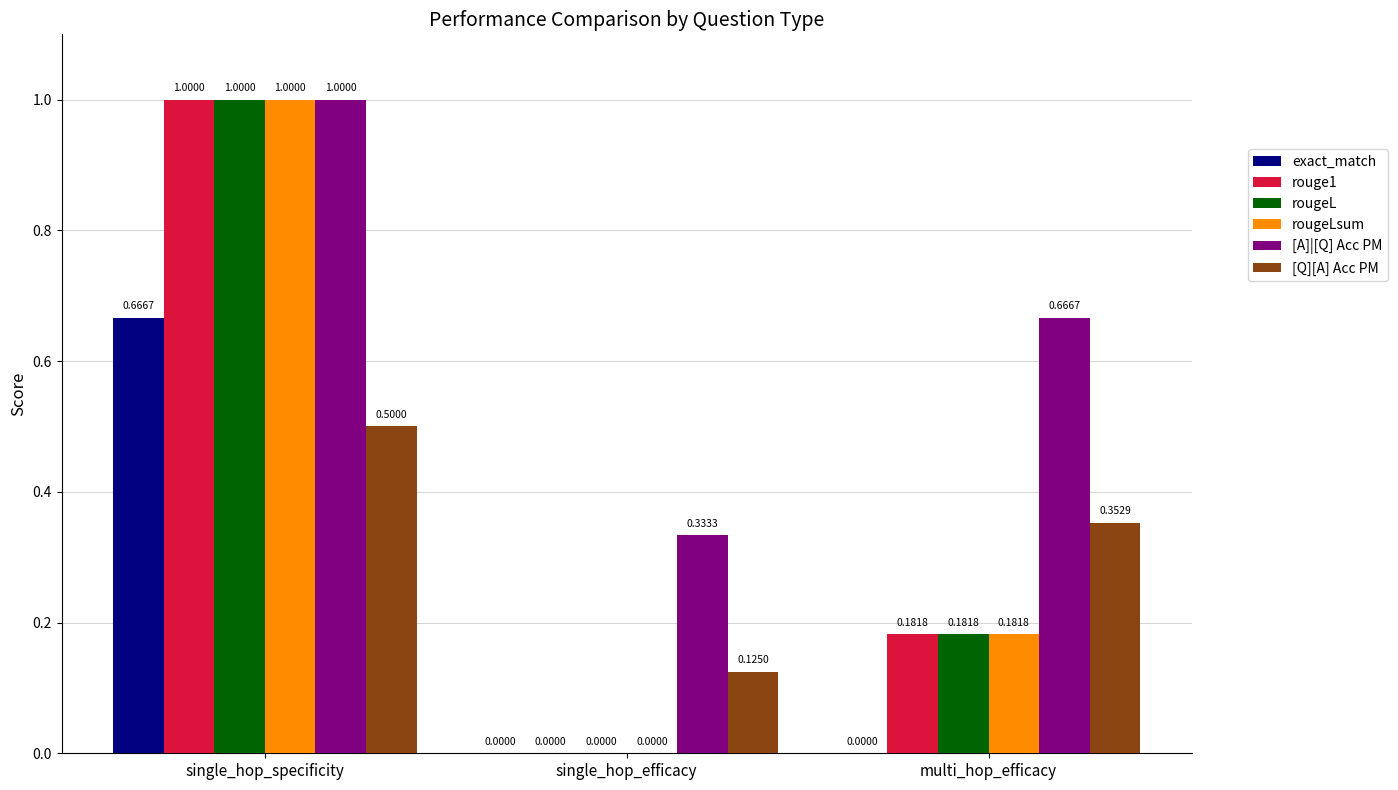

What is the sum of all rougeL values?

1.2